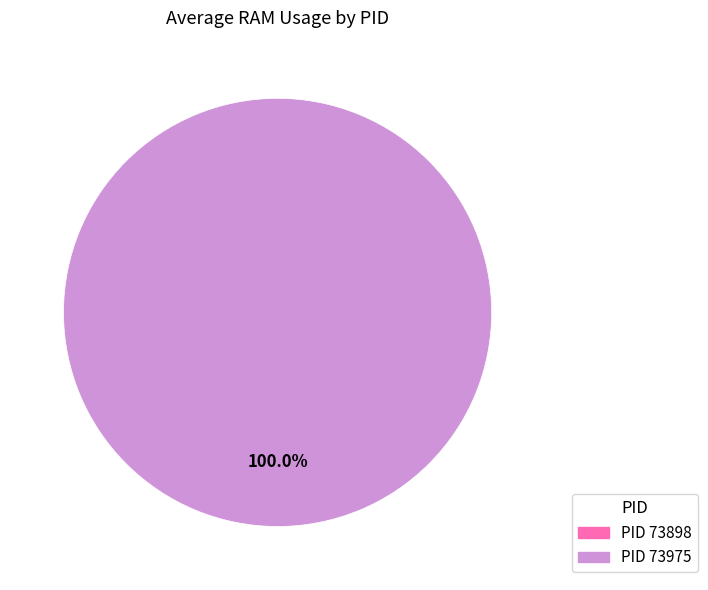

Is the sum of 73898 and 73975 greater than half?

Yes